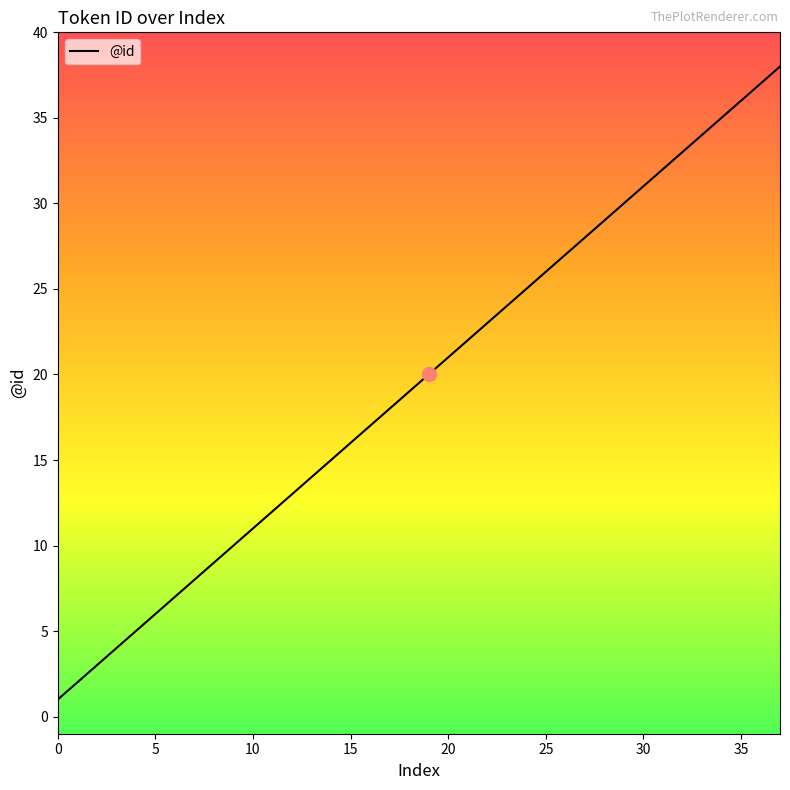

What is the sum of all values?

741